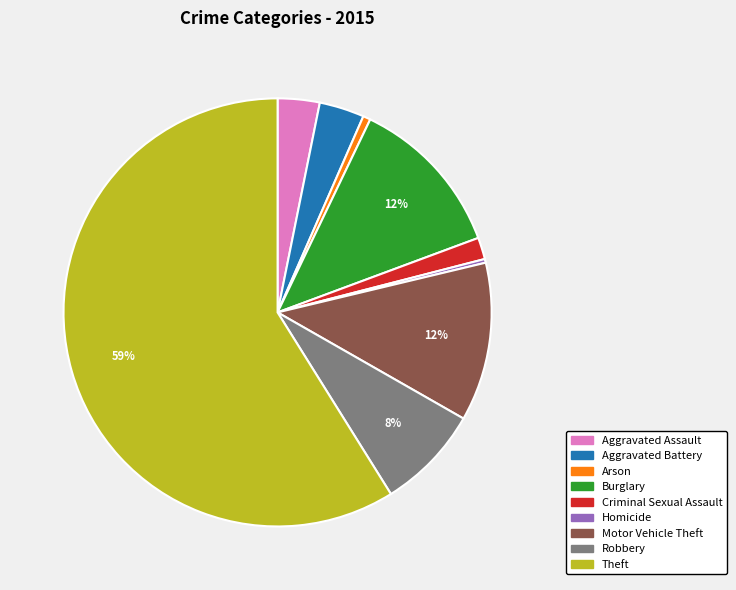

Do Motor Vehicle Theft and Burglary together represent more than half of the pie?

No